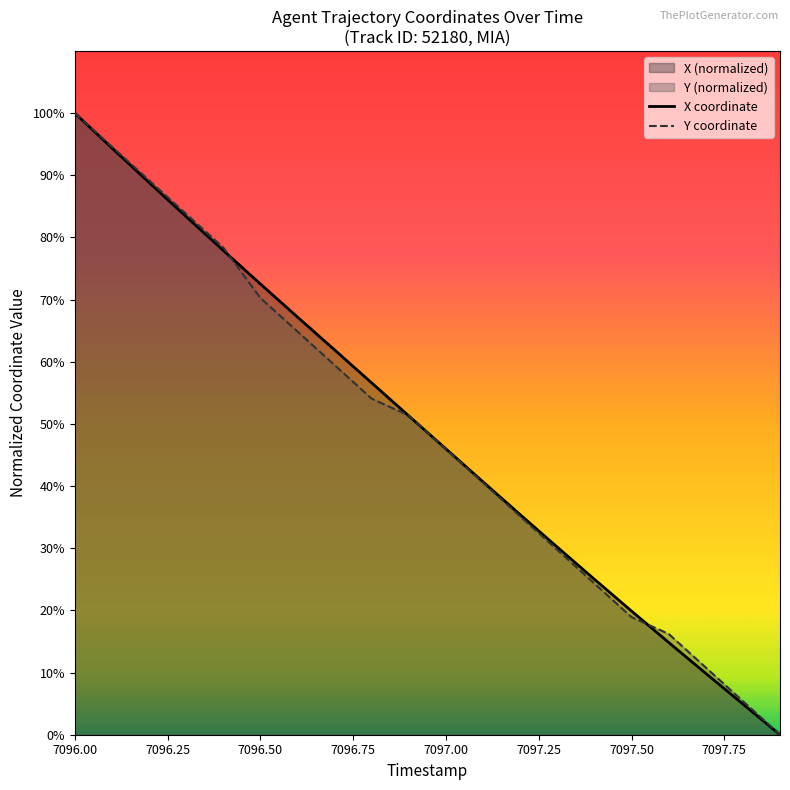

Is the value of X coordinate at 7097.50 greater than the value of Y coordinate at 7096.50?

No